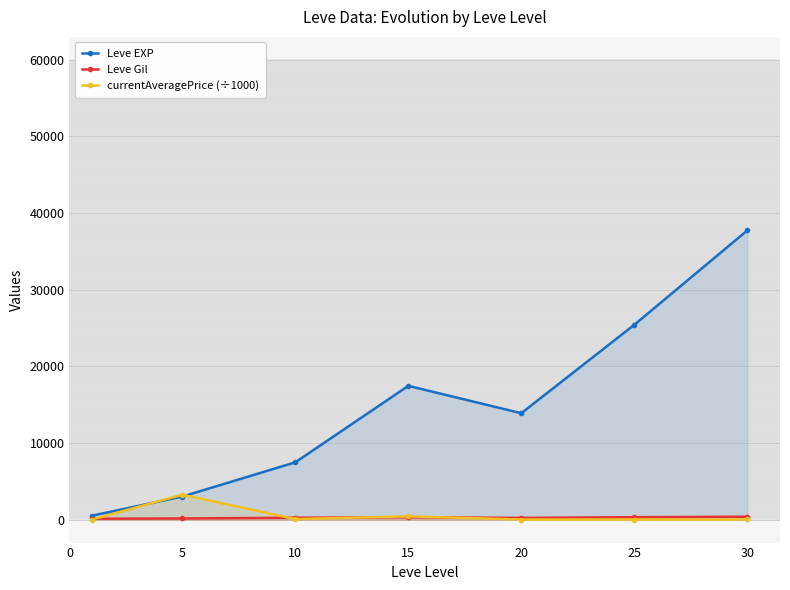

Which series has the widest spread of values?

Leve EXP